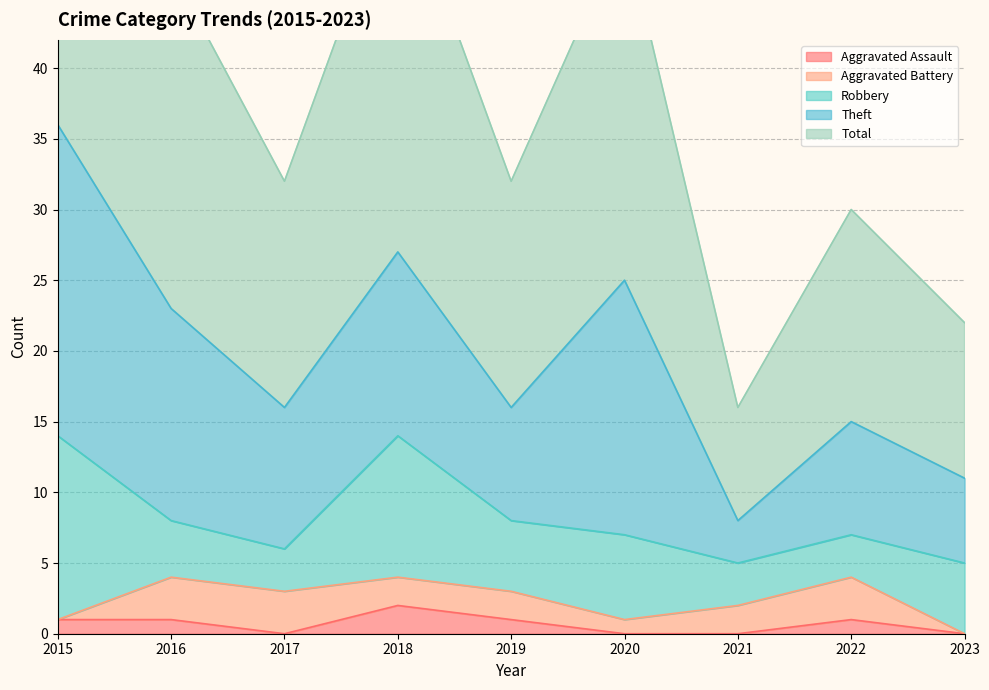

True or false: Total and Robbery intersect in this chart.

False